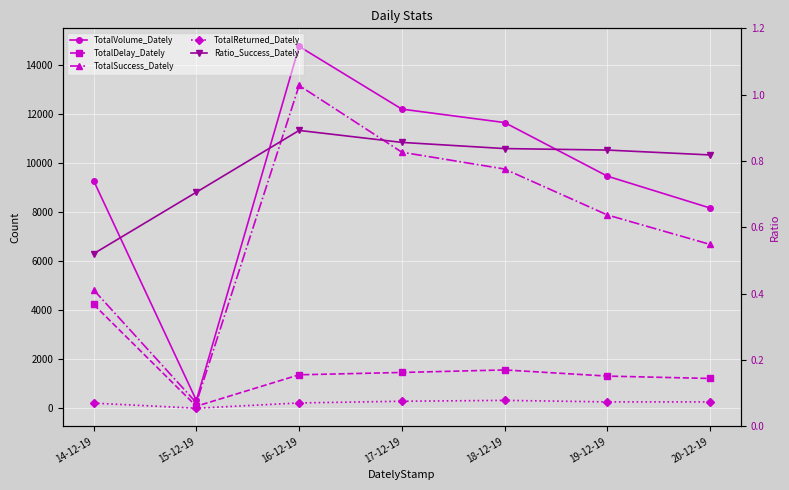

What is the highest value of the TotalVolume_Dately series?

14771.0